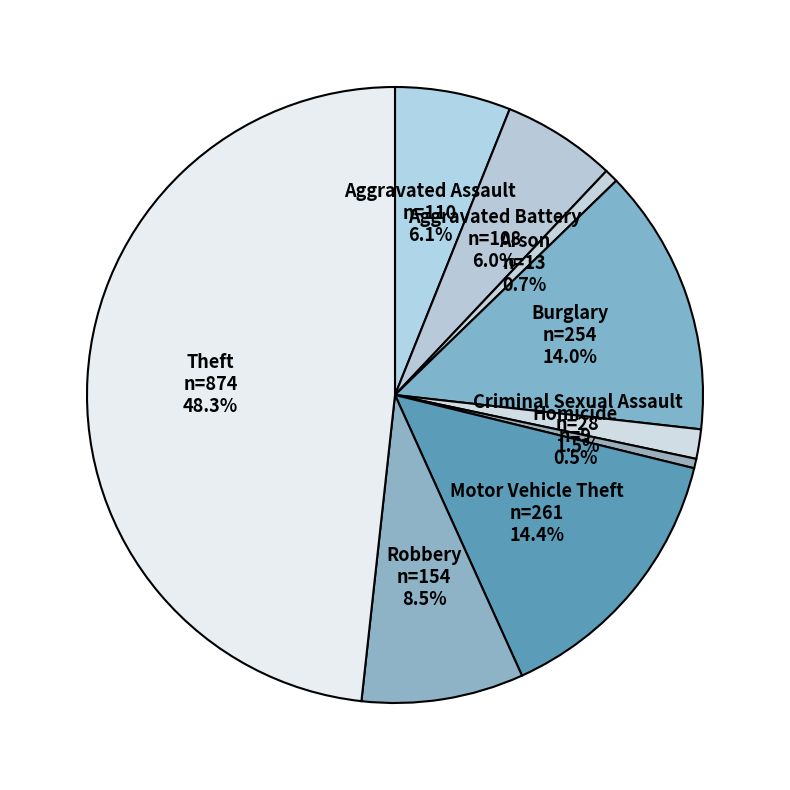

What percentage is NOT represented by Aggravated Battery?

94.0%